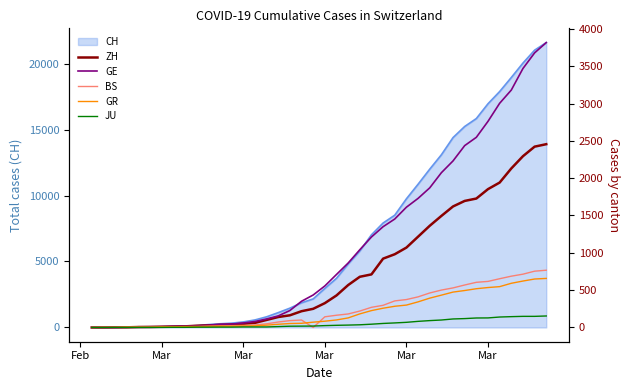

Is it true that ZH equals 388 at Mar?

False